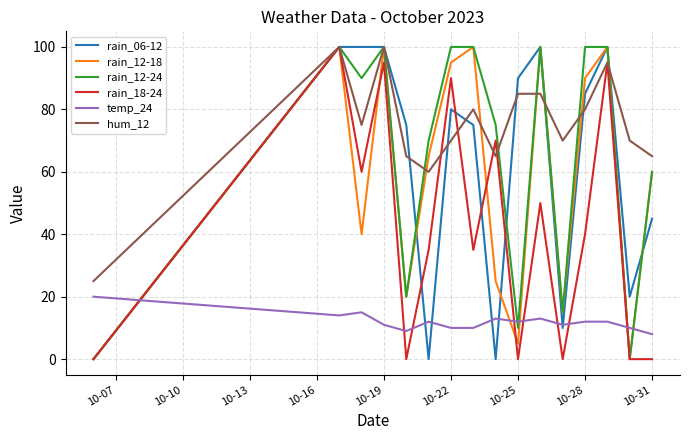

Which series has the largest total across all categories?

hum_12